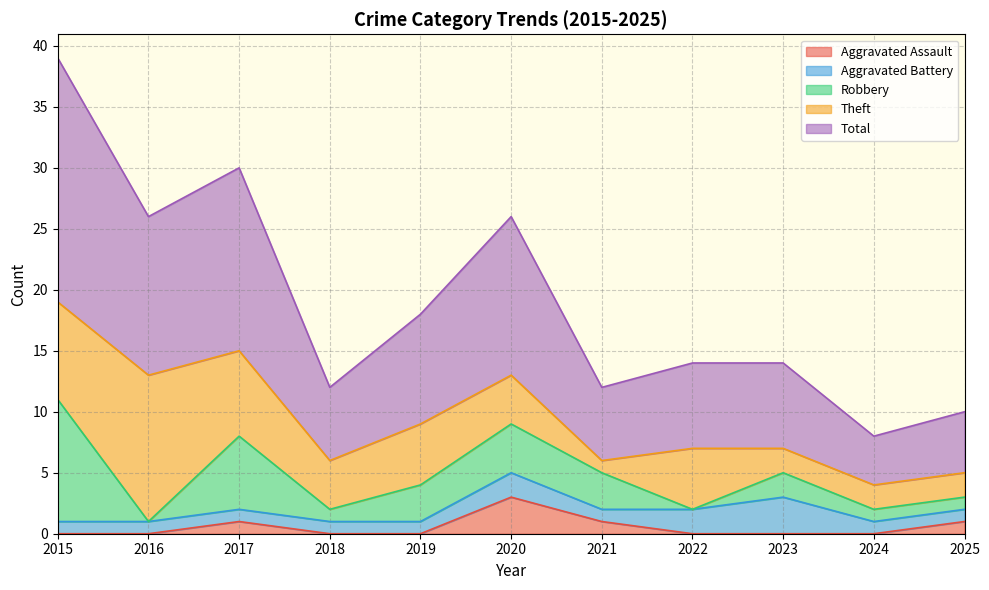

Reading left to right, extract all data points from this chart.

Aggravated Assault: 2015=0	2016=0	2017=1	2018=0	2019=0	2020=3	2021=1	2022=0	2023=0	2024=0	2025=1
Aggravated Battery: 2015=1	2016=1	2017=1	2018=1	2019=1	2020=2	2021=1	2022=2	2023=3	2024=1	2025=1
Robbery: 2015=10	2016=0	2017=6	2018=1	2019=3	2020=4	2021=3	2022=0	2023=2	2024=1	2025=1
Theft: 2015=8	2016=12	2017=7	2018=4	2019=5	2020=4	2021=1	2022=5	2023=2	2024=2	2025=2
Total: 2015=20	2016=13	2017=15	2018=6	2019=9	2020=13	2021=6	2022=7	2023=7	2024=4	2025=5